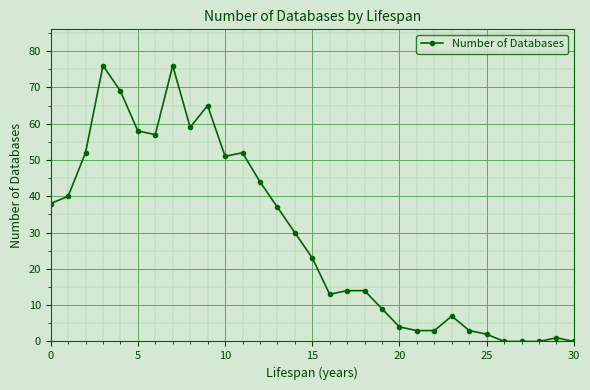

What is the sum of all values?

900